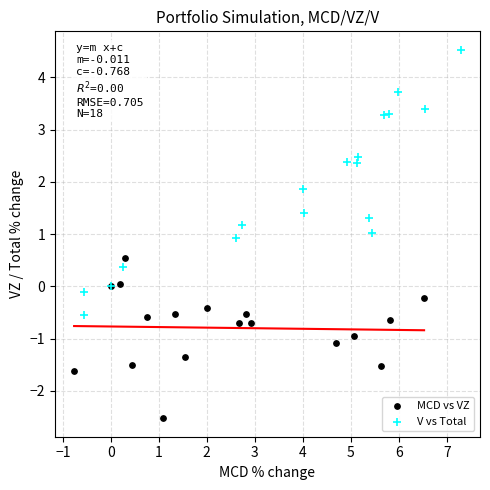

What are all the series names shown in the legend?

MCD vs VZ, V vs Total